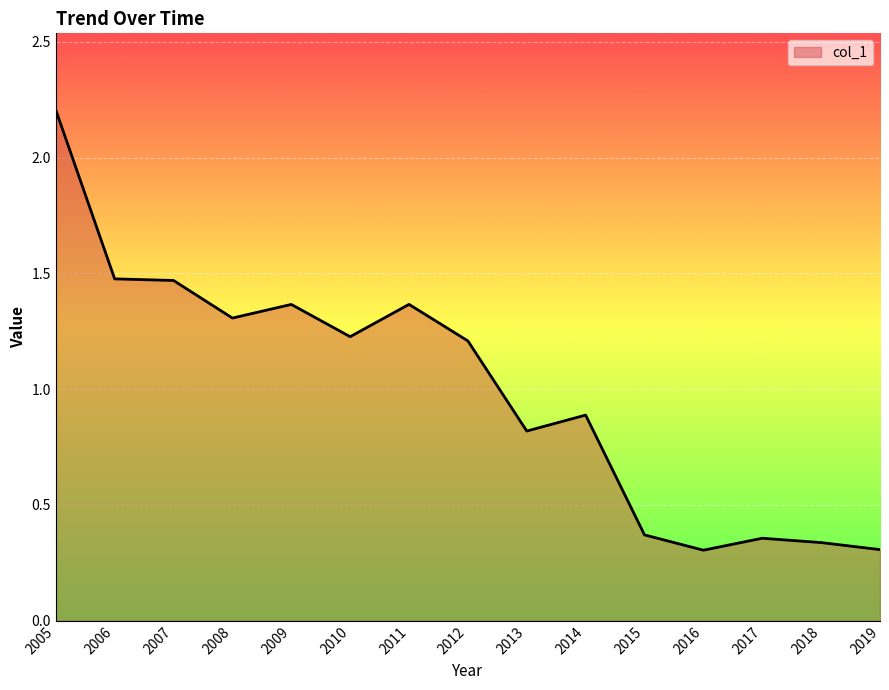

How many values exceed 1?

8